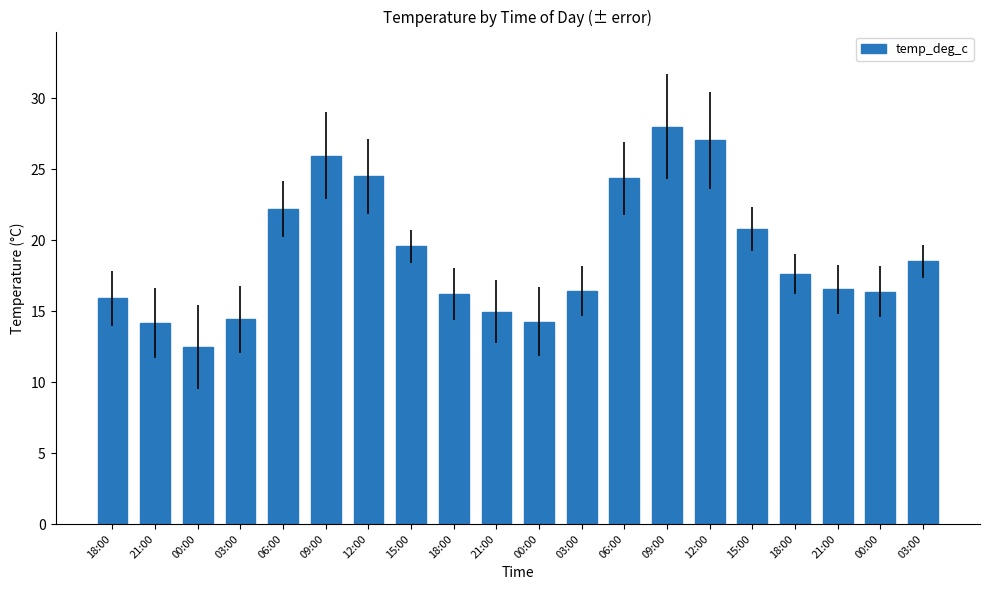

How many values are below 17?

10